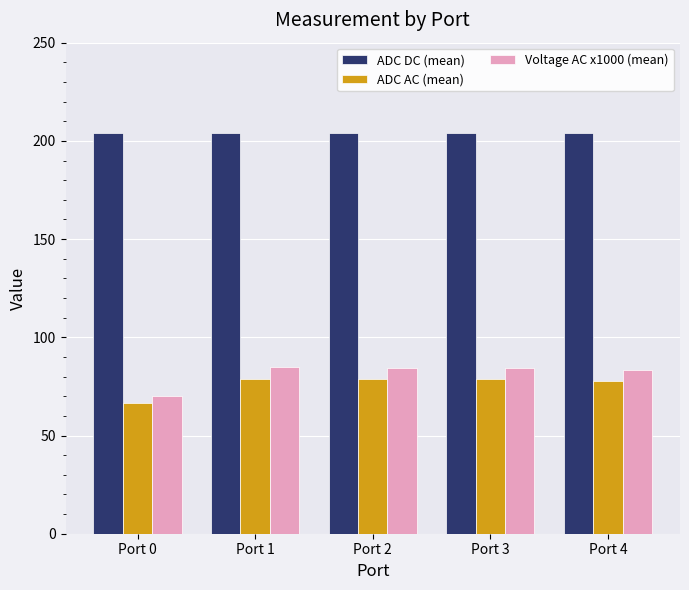

Which series has the largest total across all categories?

ADC DC (mean)